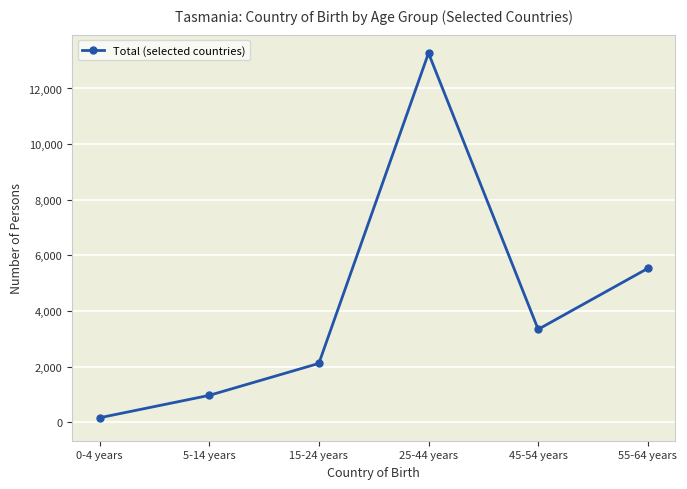

What is the label of the 1st point from the left?

0-4 years